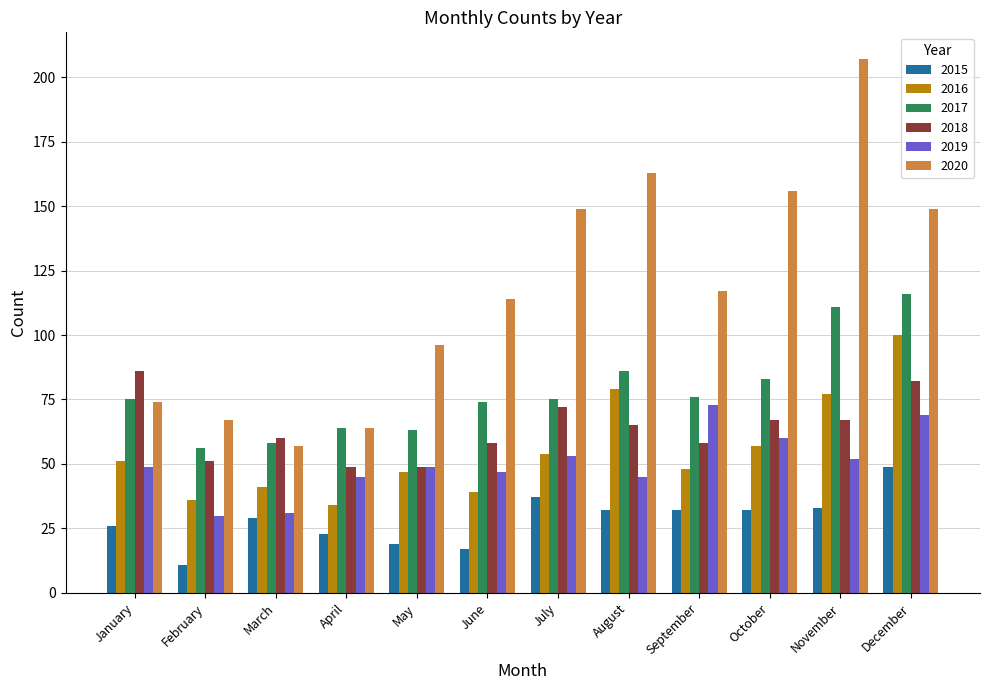

What is the sum of all 2015 values?

340